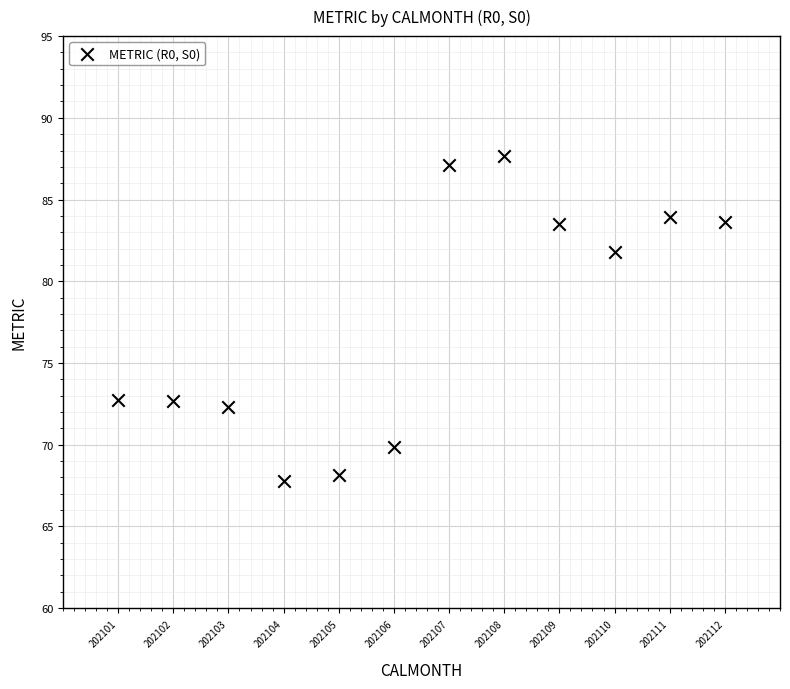

What is the average X value?

202106.5